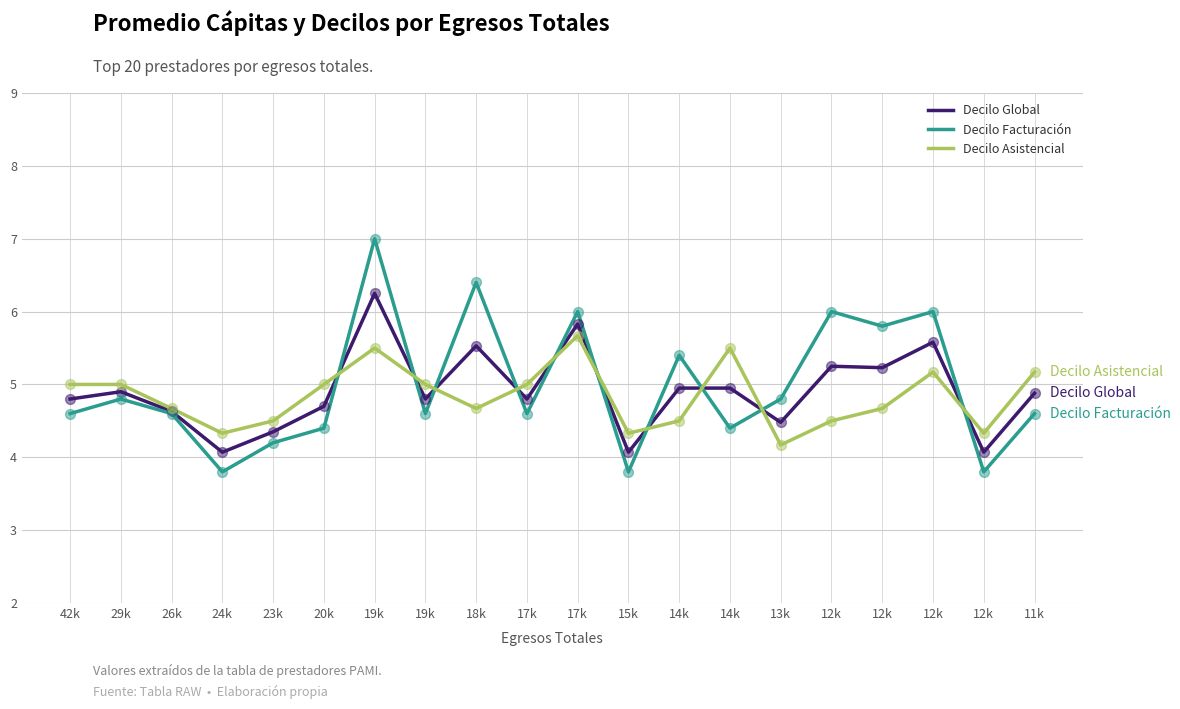

What are all the series names shown in the legend?

Decilo Global, Decilo Facturación, Decilo Asistencial